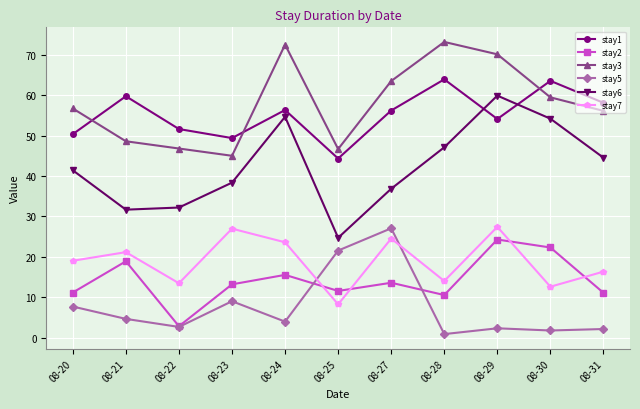

True or false: stay7 and stay3 cross at least once.

False